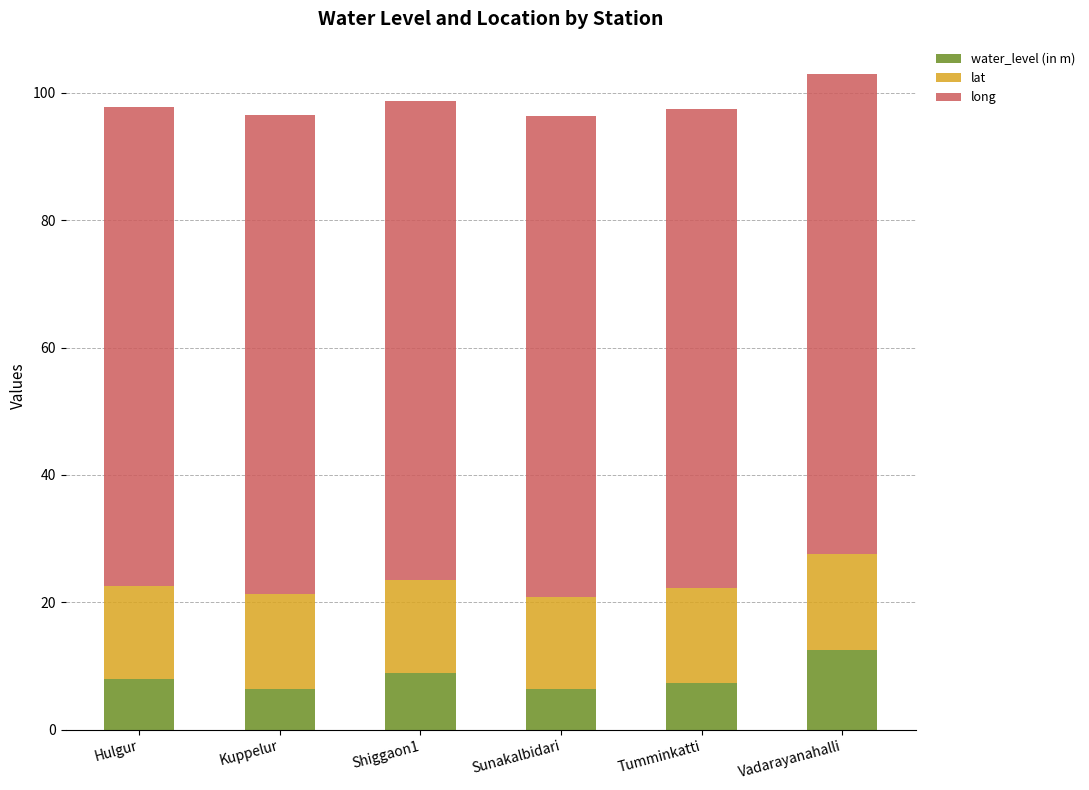

At which label is water_level (in m) closest to 9?

Shiggaon1